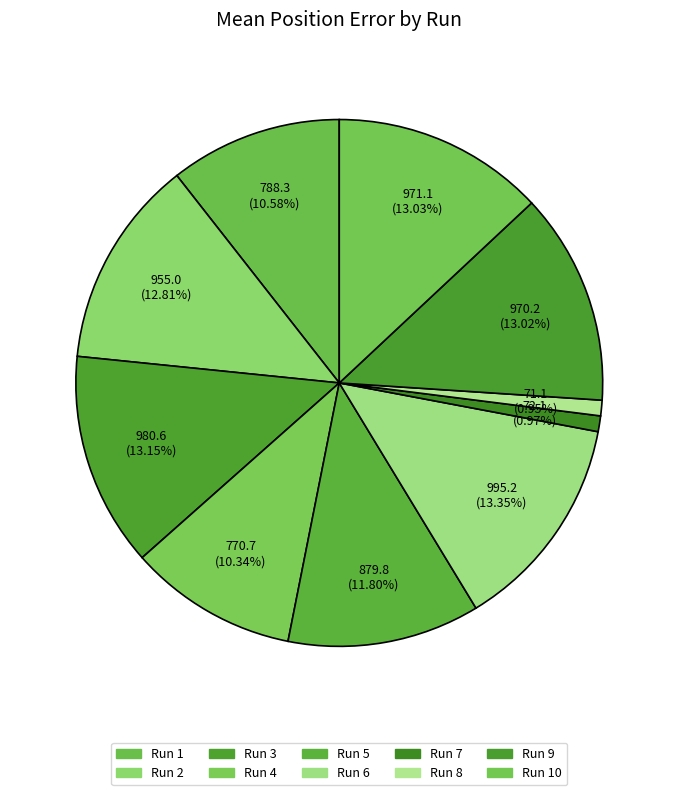

Between Run 5 and Run 4, which is larger?

Run 5